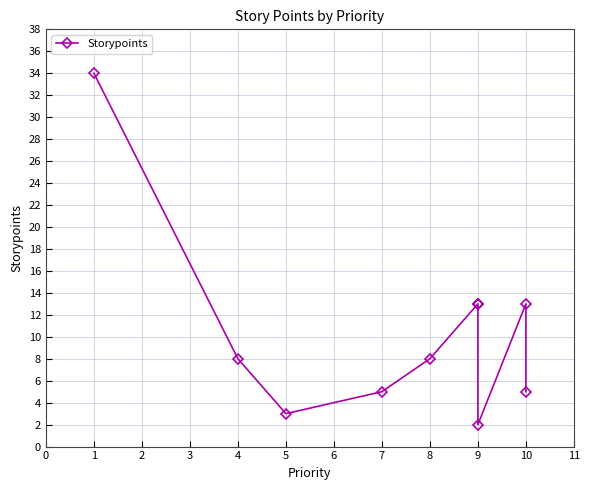

How many values exceed 8?

5